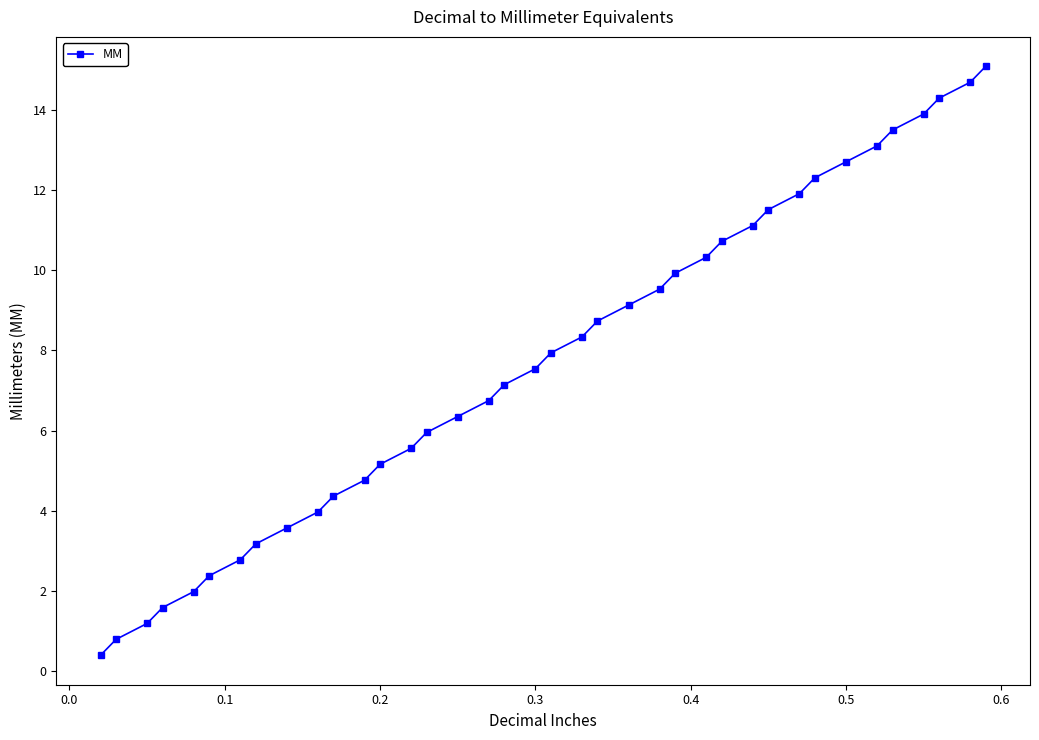

What is the difference between the maximum and second lowest values?

14.3